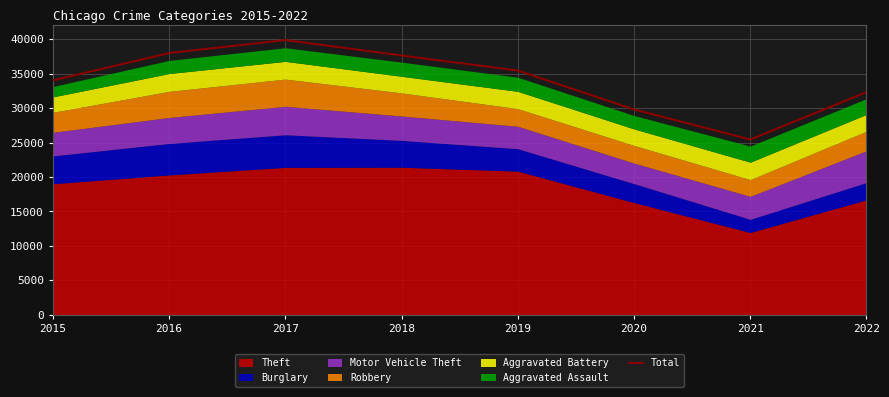

What is the sum of the values at 2018 and 2022?

69960